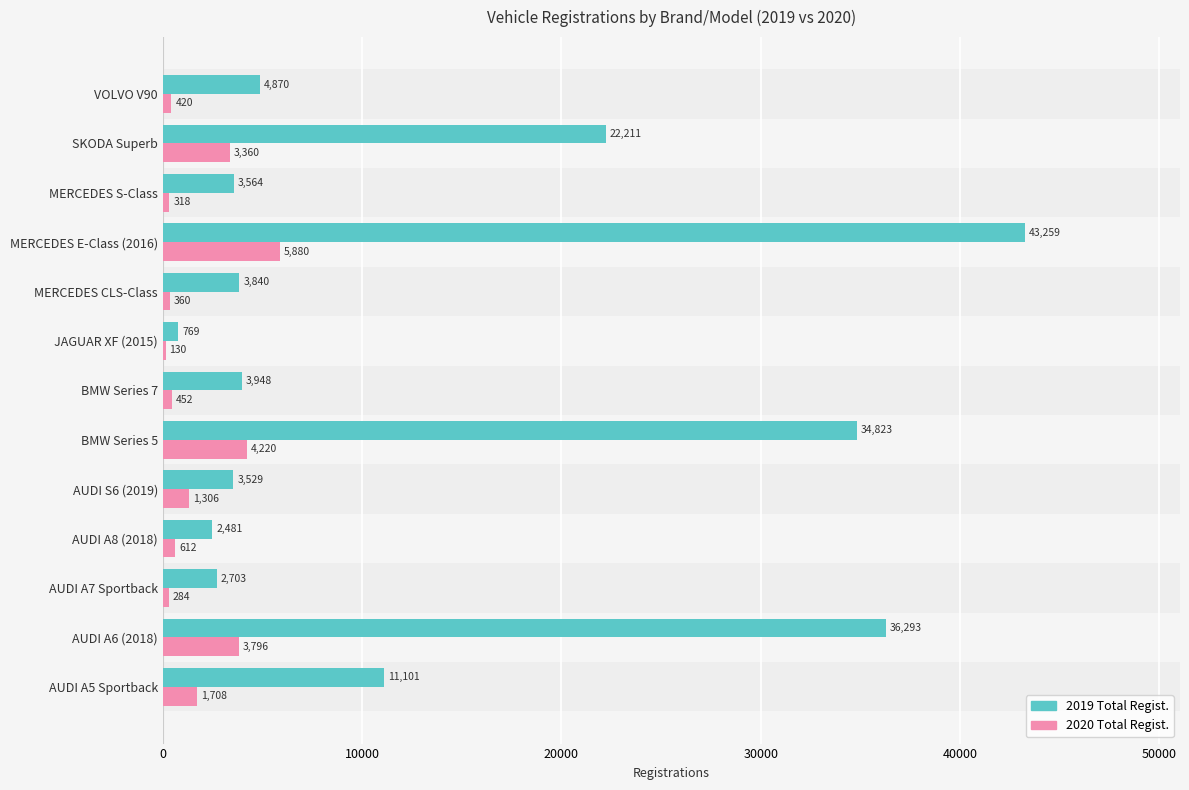

Which series changed the most between JAGUAR XF (2015) and MERCEDES CLS-Class?

2019 Total Regist.